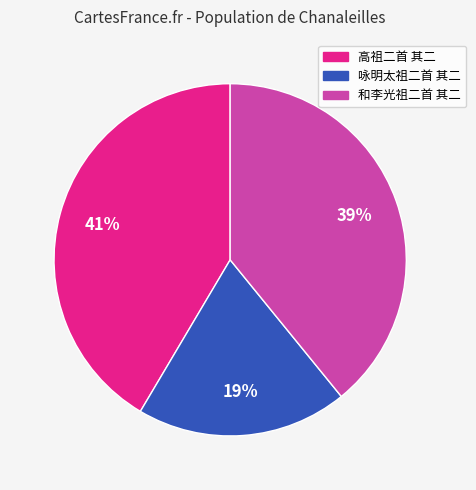

What is the largest slice in the pie chart?

高祖二首 其二